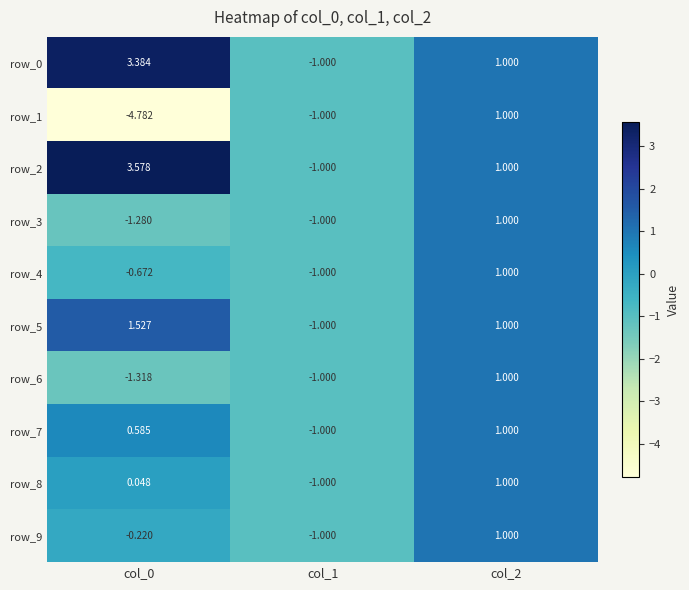

What is the maximum value shown in the chart?

3.6